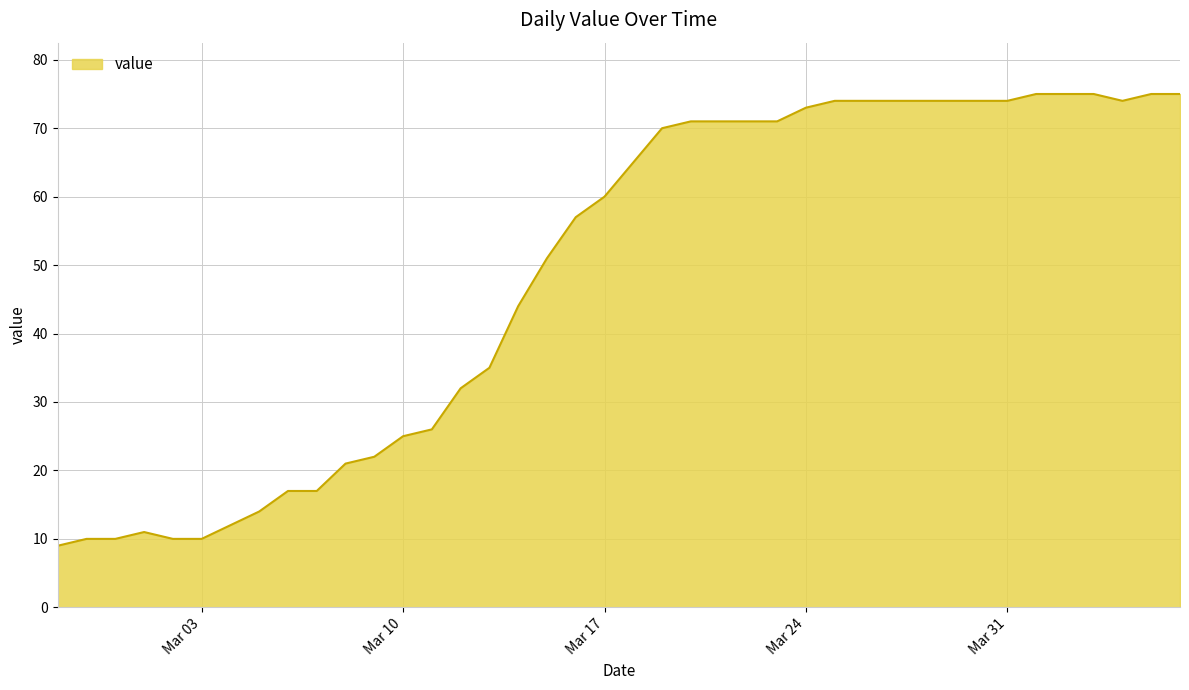

What is the sum of all values?

1952